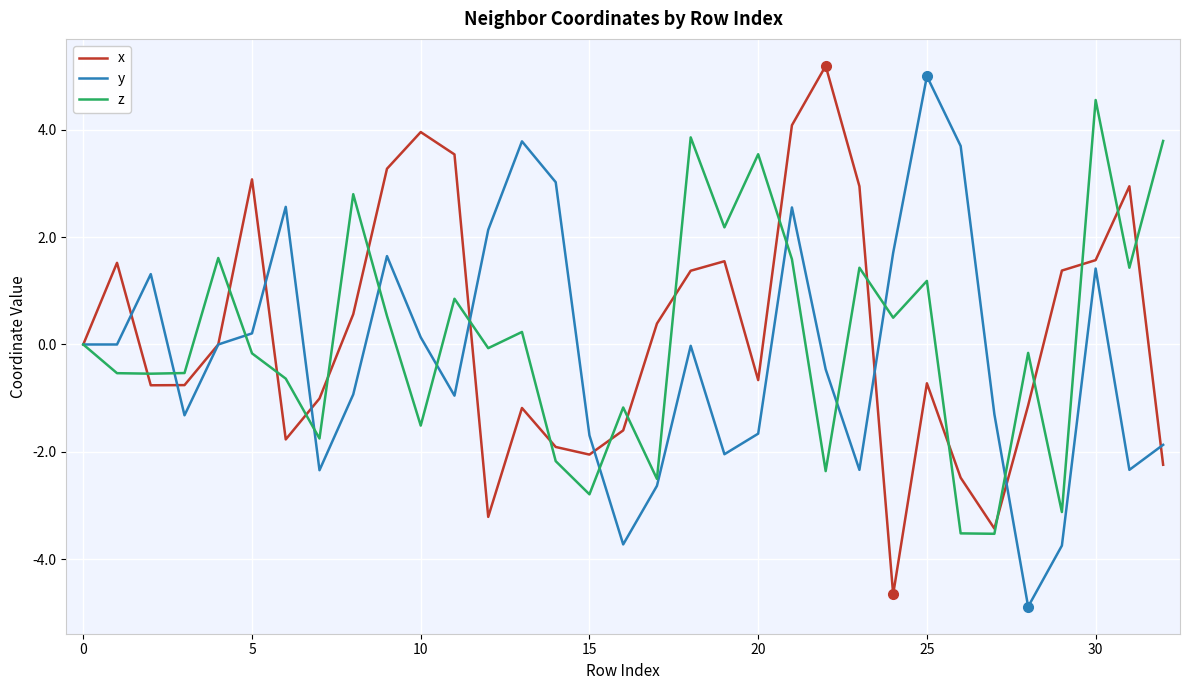

Rank the series by their maximum value, from lowest to highest.

z, y, x